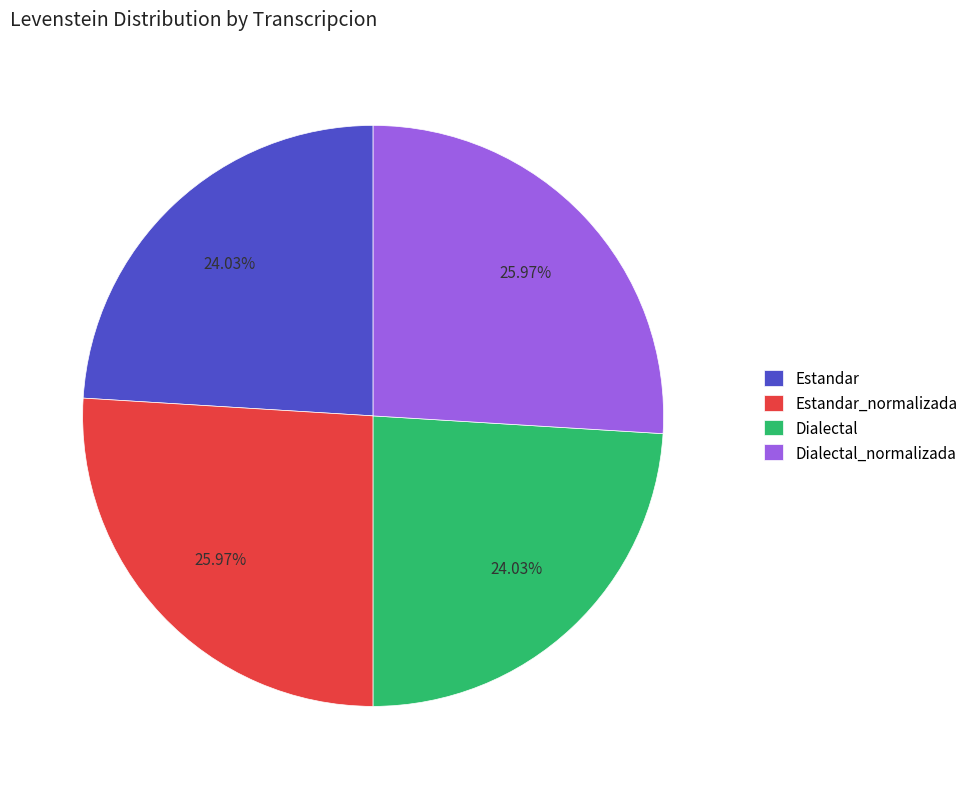

To the nearest percent, what is the difference between the Dialectal and Estandar_normalizada slice percentages?

2%